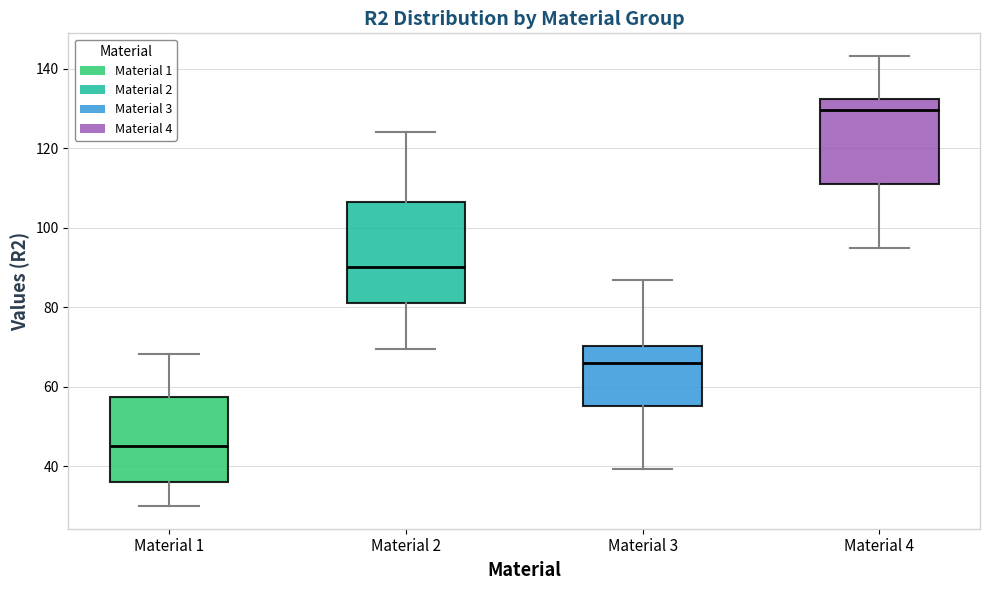

Which box's median line is the lowest?

Material 1